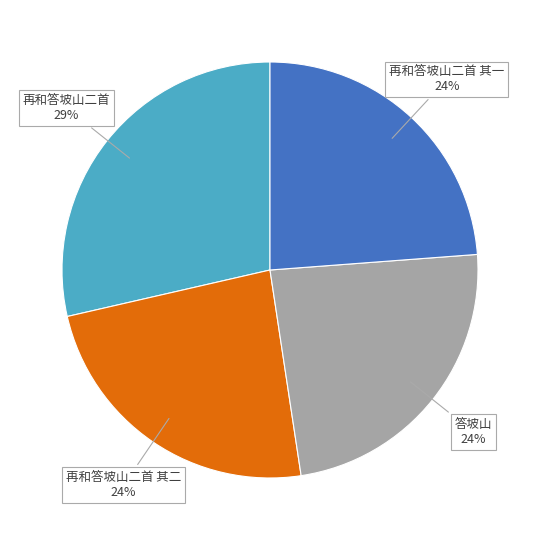

How many segments does this pie chart have?

4